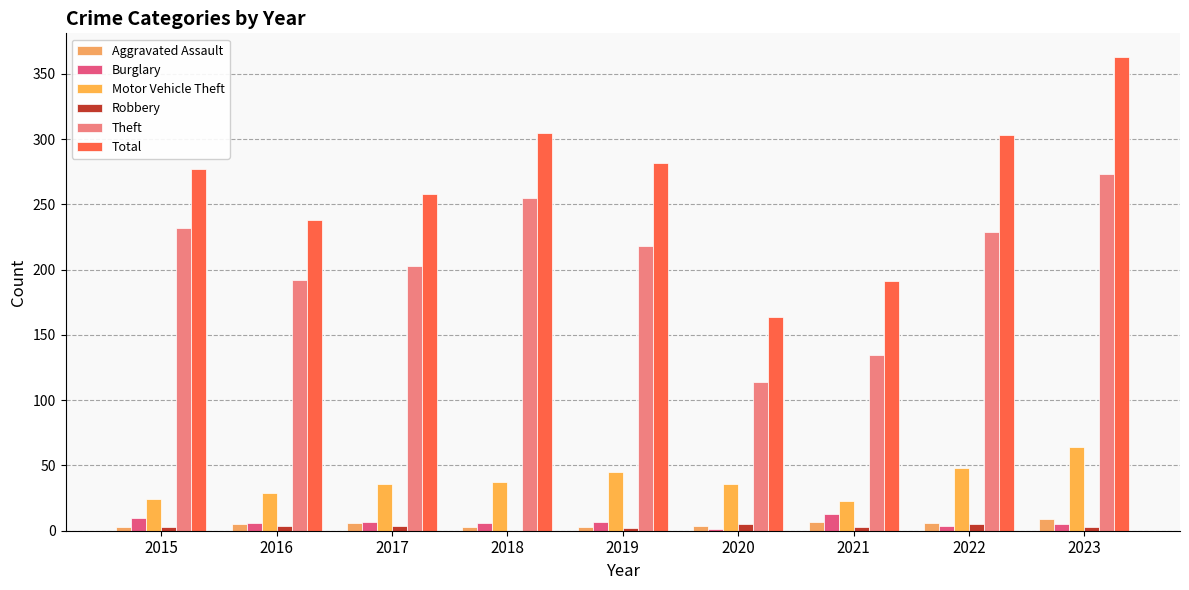

What is the difference between the second highest and second lowest values in the Theft series?

120